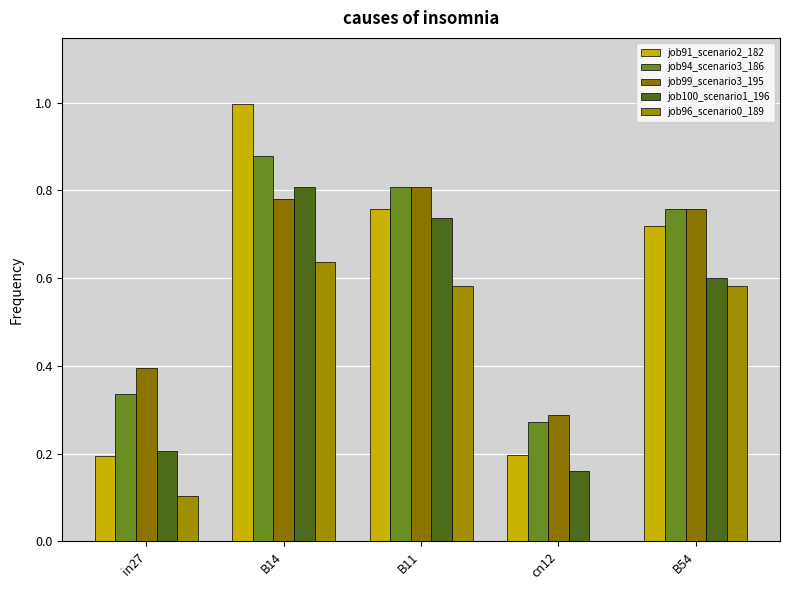

True or false: job100_scenario1_196 has a value of 0.2 at cn12.

True